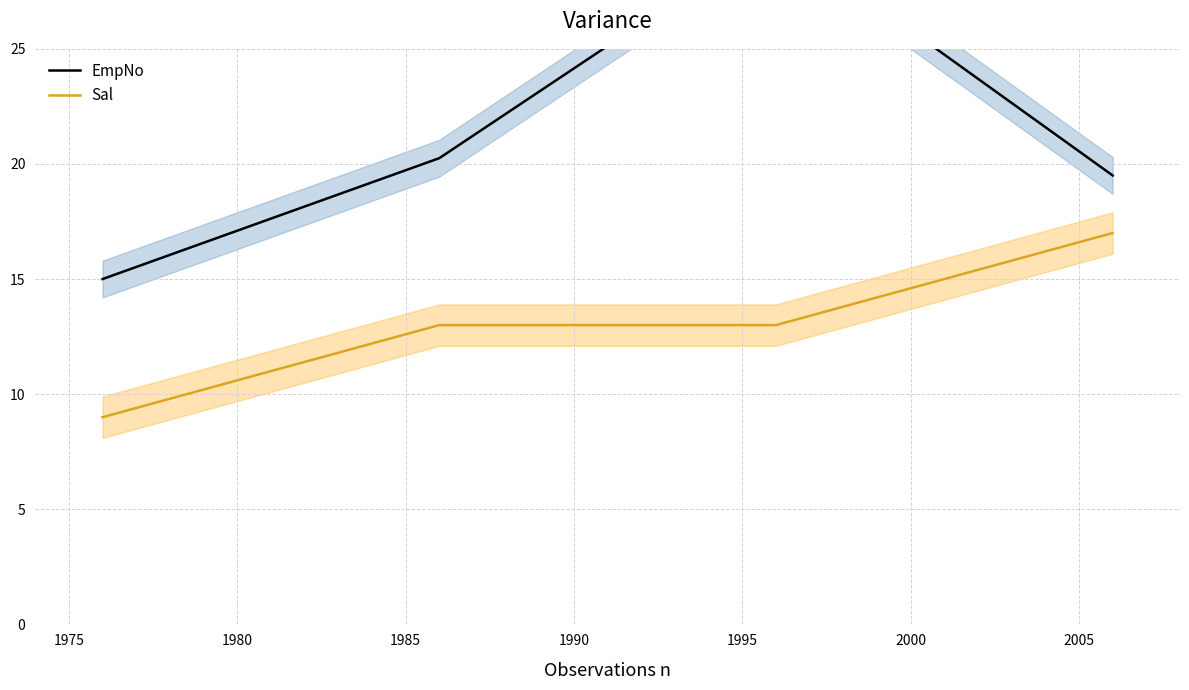

True or false: Sal has more than 1 points higher than both neighbors.

False